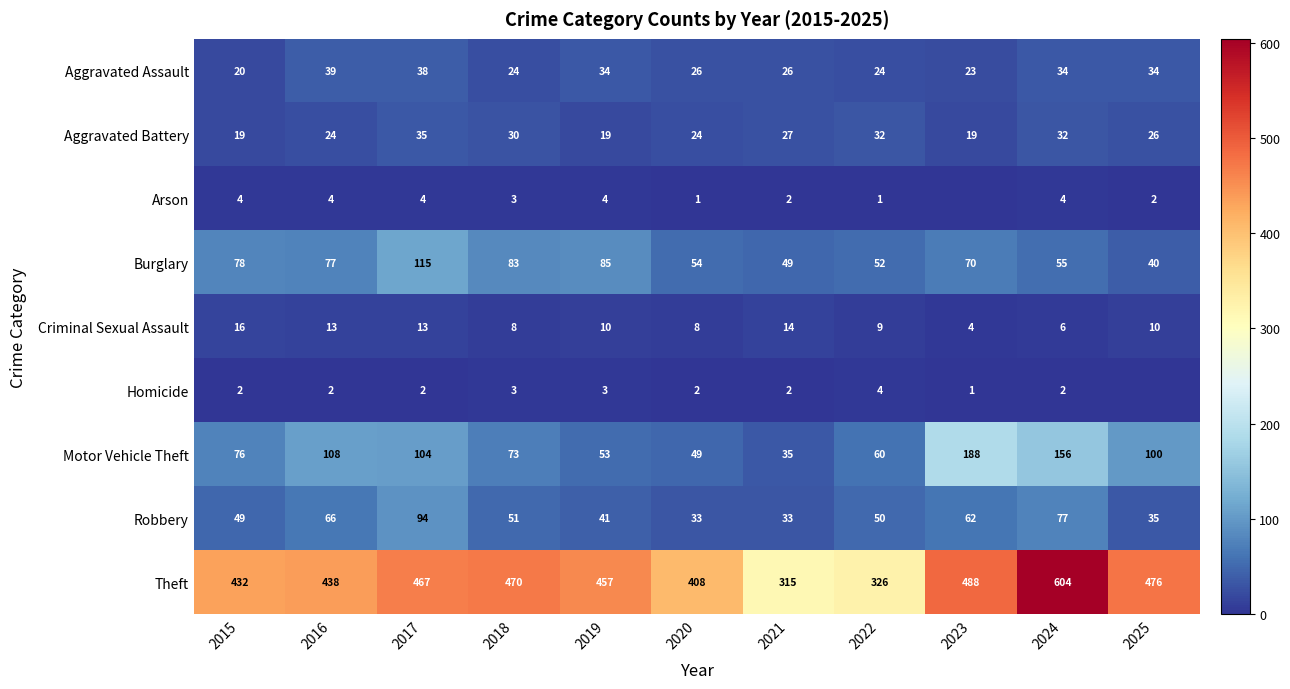

True or false: Motor Vehicle Theft has a value of 262 at 2024.

False